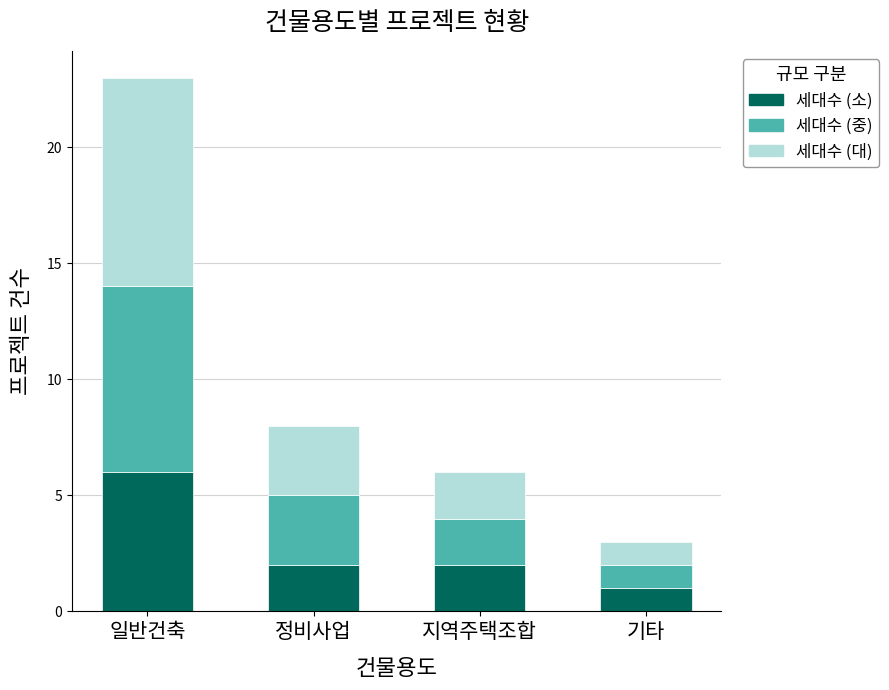

Does the chart contain stacked bars?

Yes